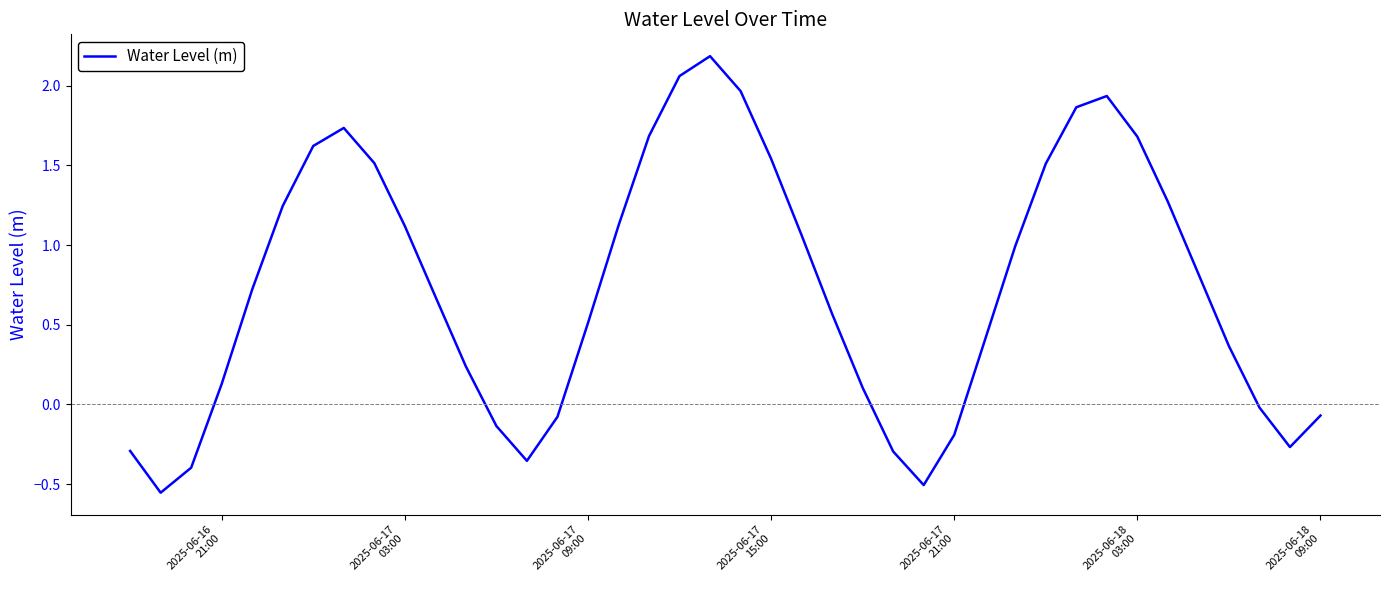

What is the maximum value shown in the chart?

2.2